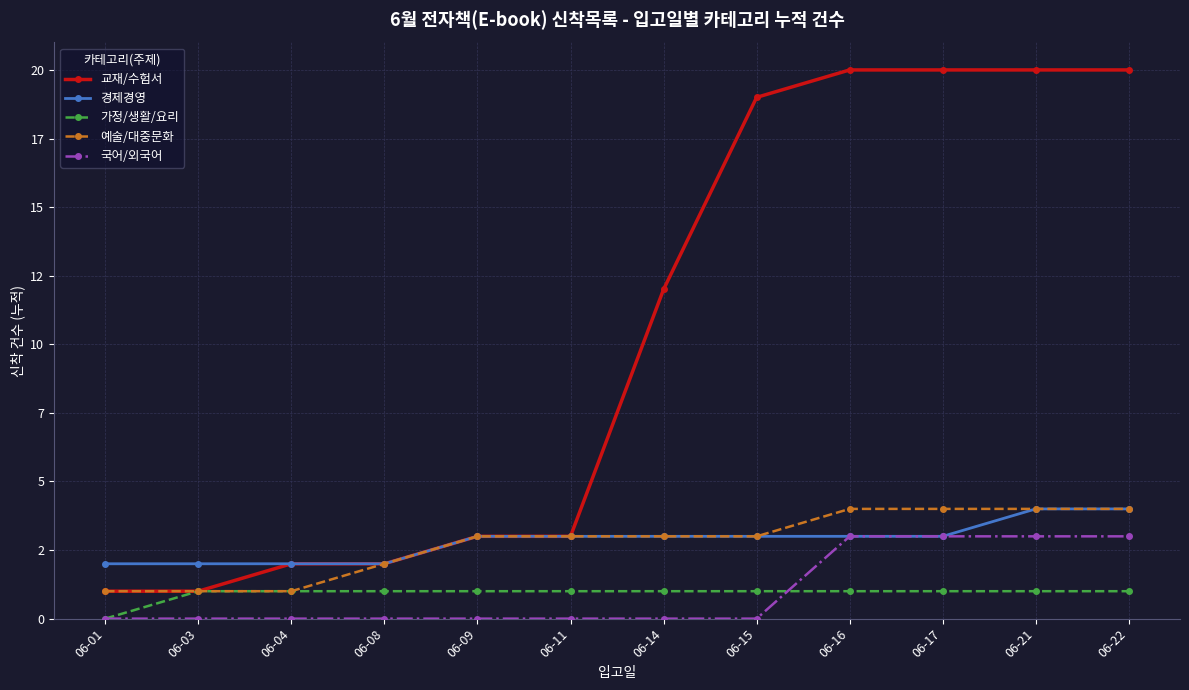

True or false: 교재/수험서 and 경제경영 cross at least once.

False